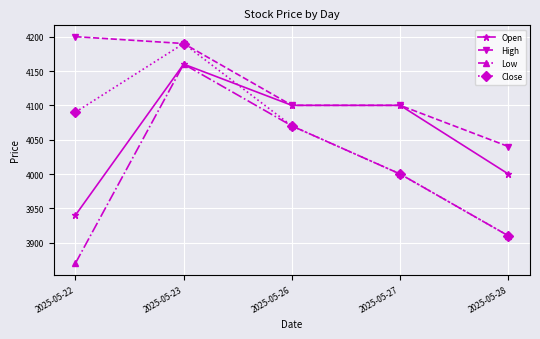

Where is Low nearest to the value 4015?

2025-05-27